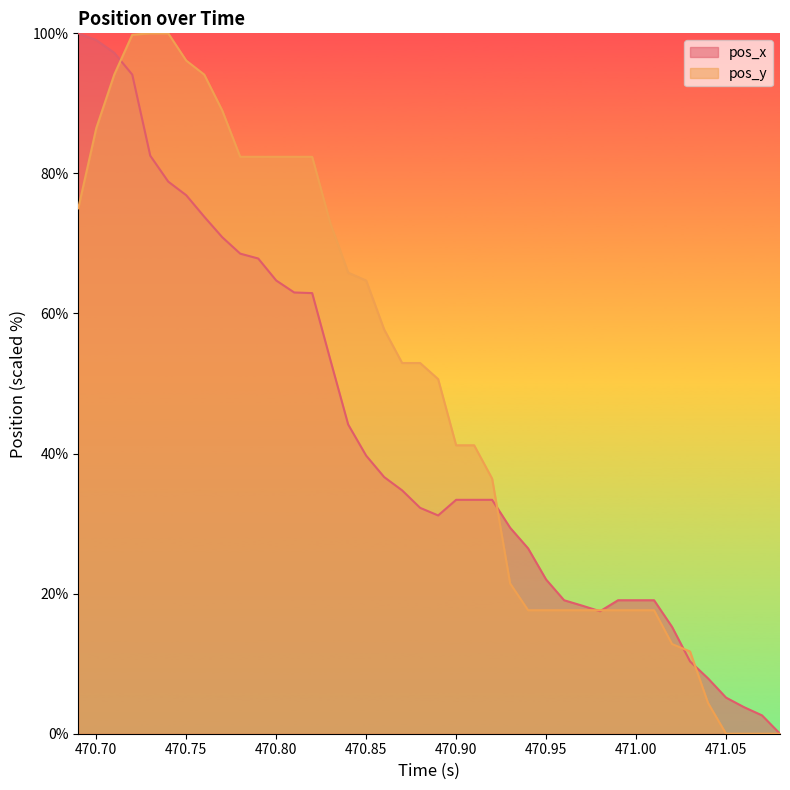

What is the greatest value displayed?

100.0